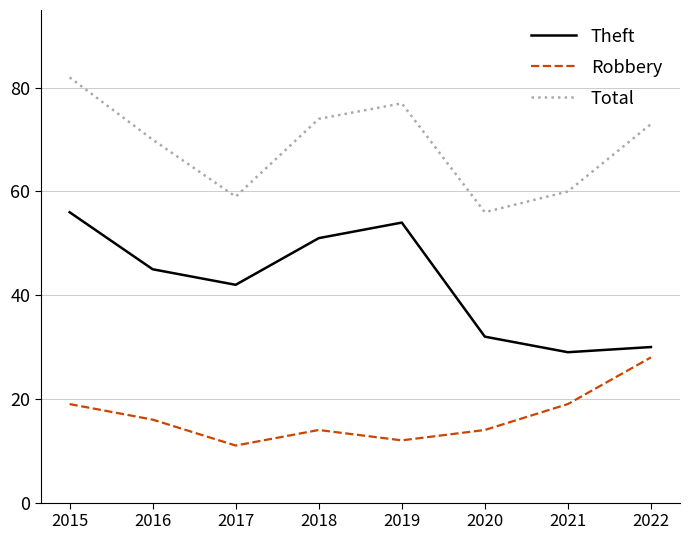

What is the spread (max minus min) of values at 2020?

42